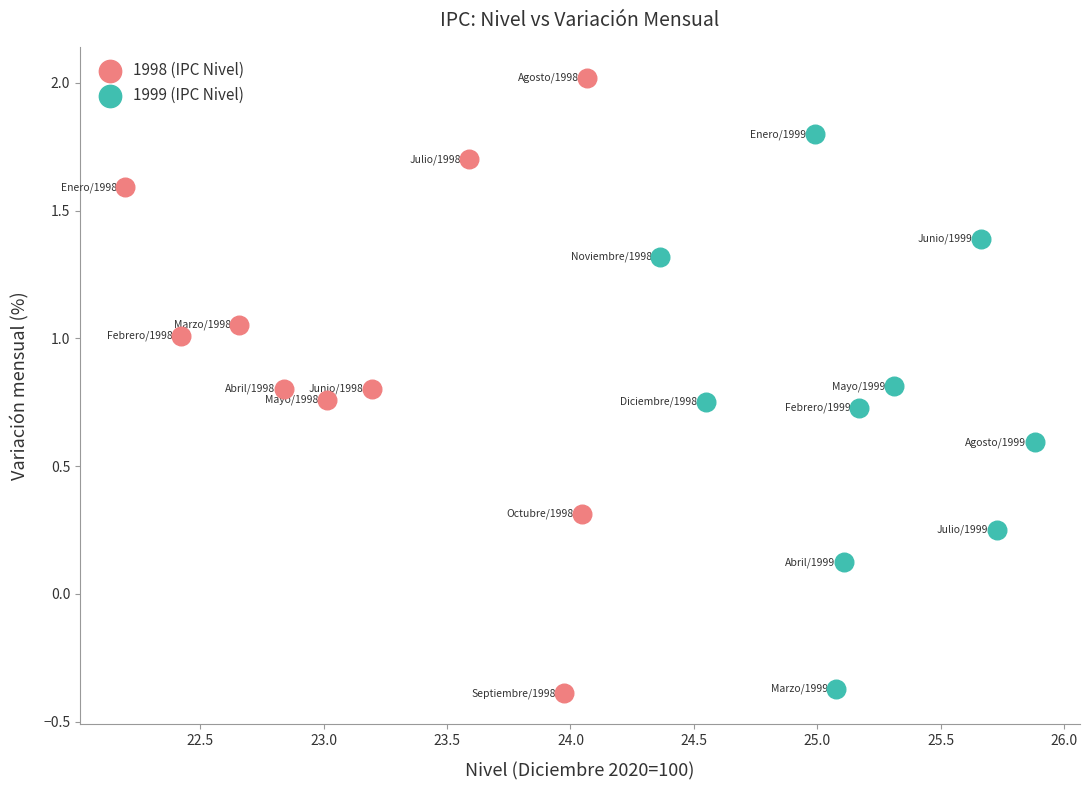

Which series contains the highest Y value?

1998 (IPC Nivel)